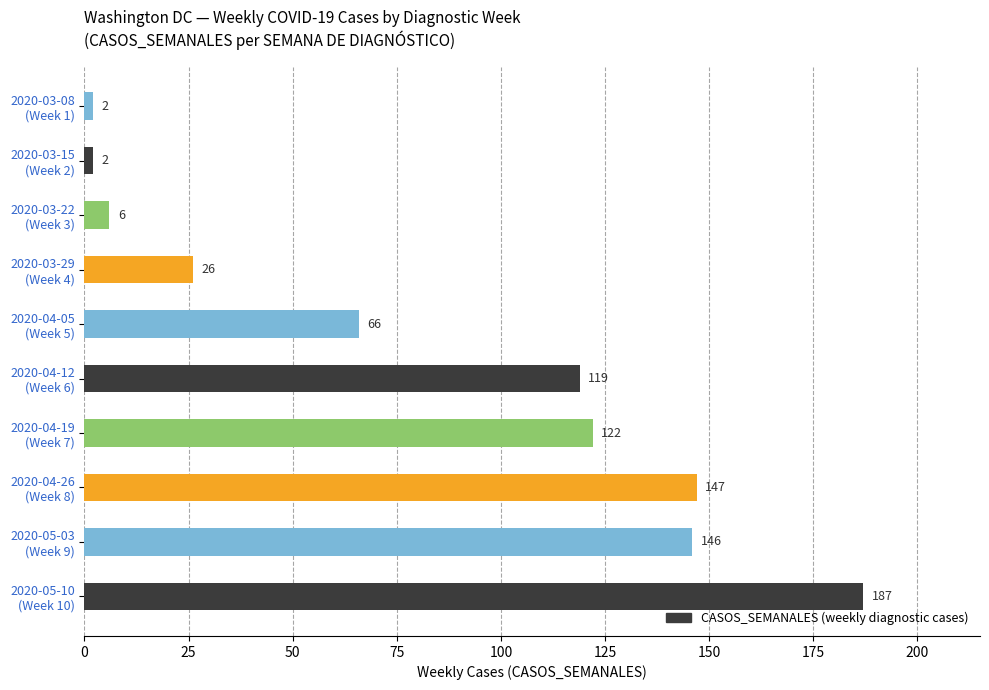

What is the difference between the second highest and minimum values?

145